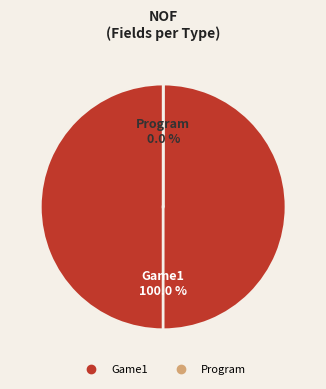

What percentage is the Game1 slice, to the nearest percent?

100%